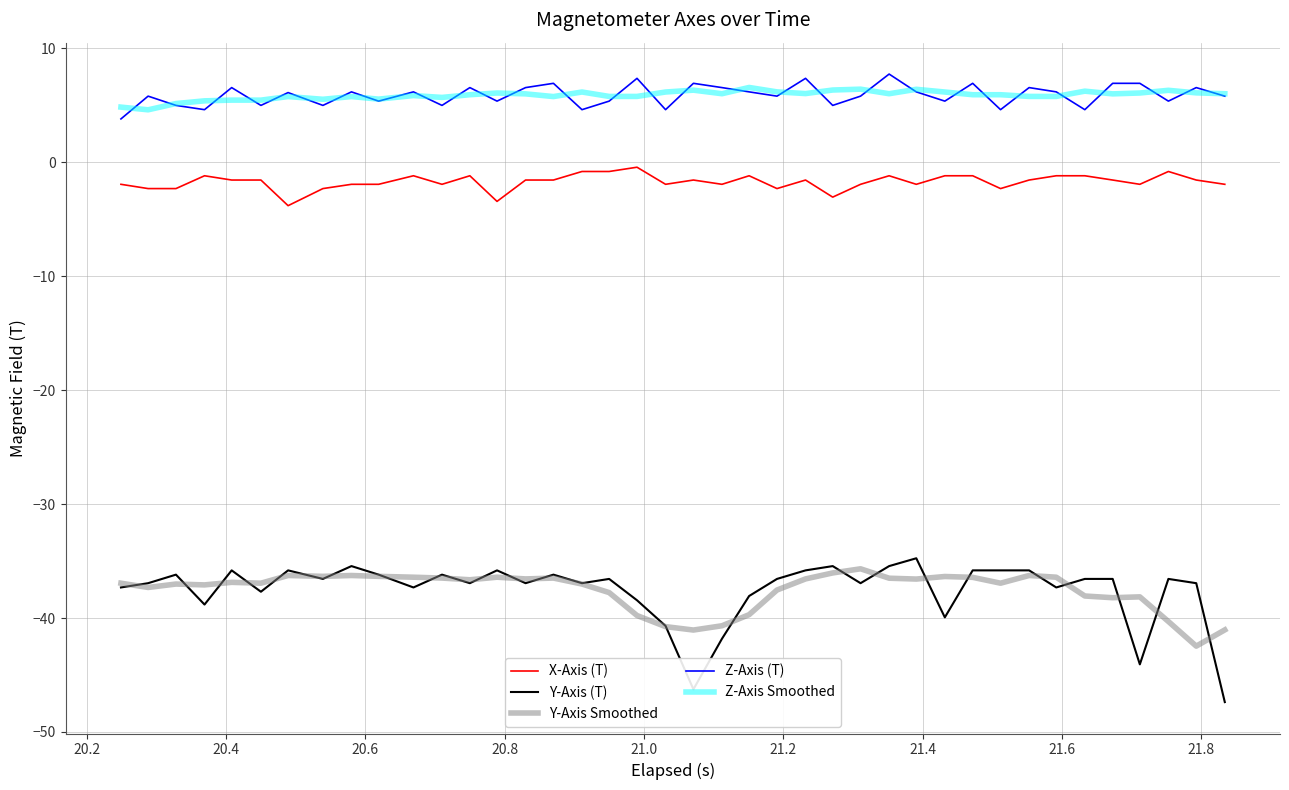

Does the chart display data point markers on the line(s)?

No